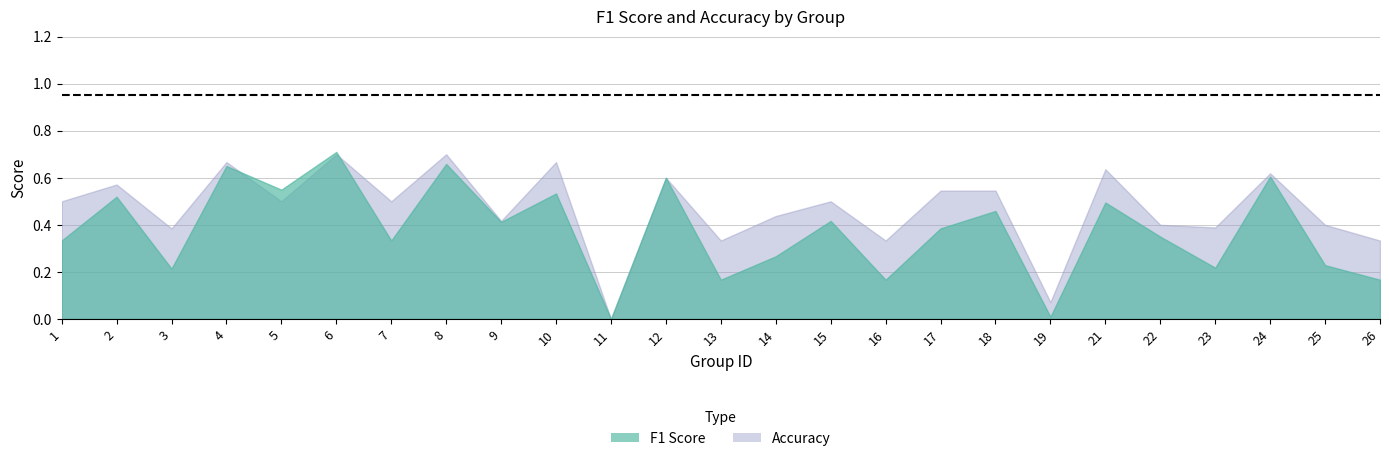

What is the spread (max minus min) of values at 25?

0.2